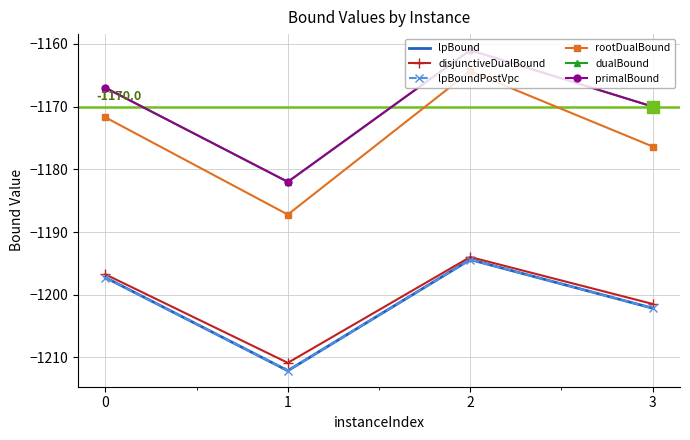

At how many categories does at least one series exceed -1168?

2